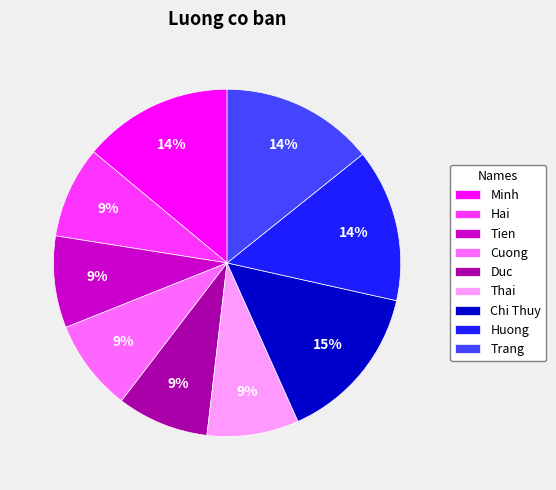

Is Huong the majority of the pie?

No